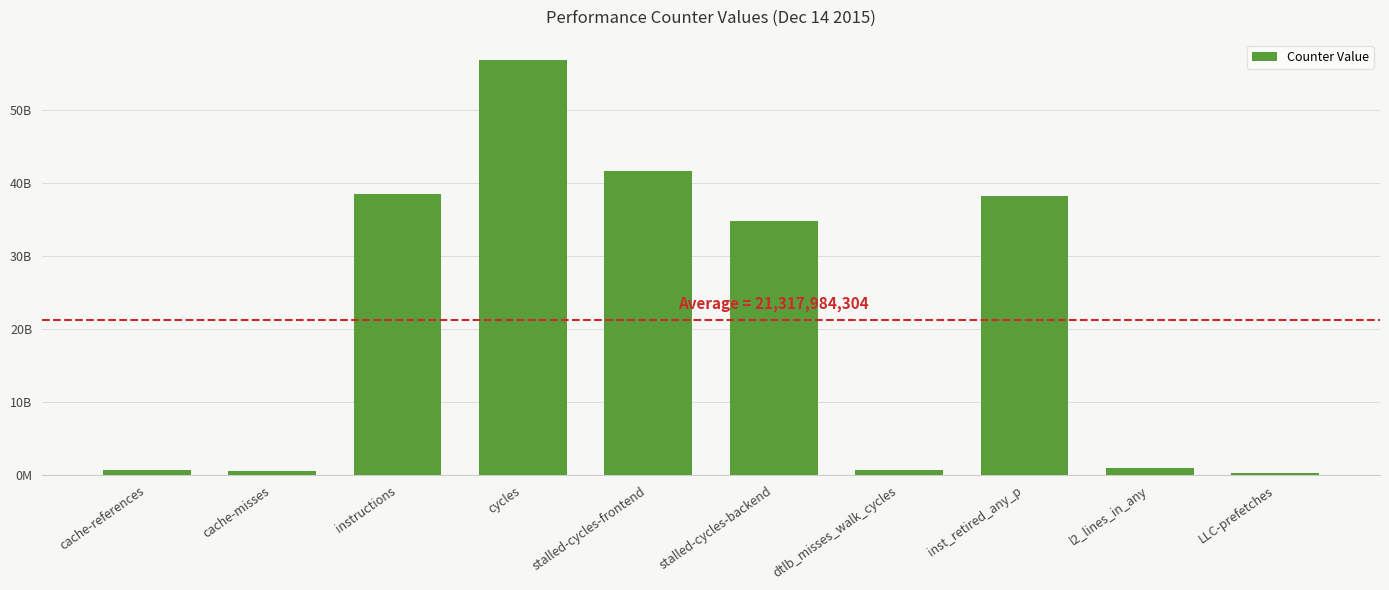

What is the label of the 1st bar from the left?

cache-references